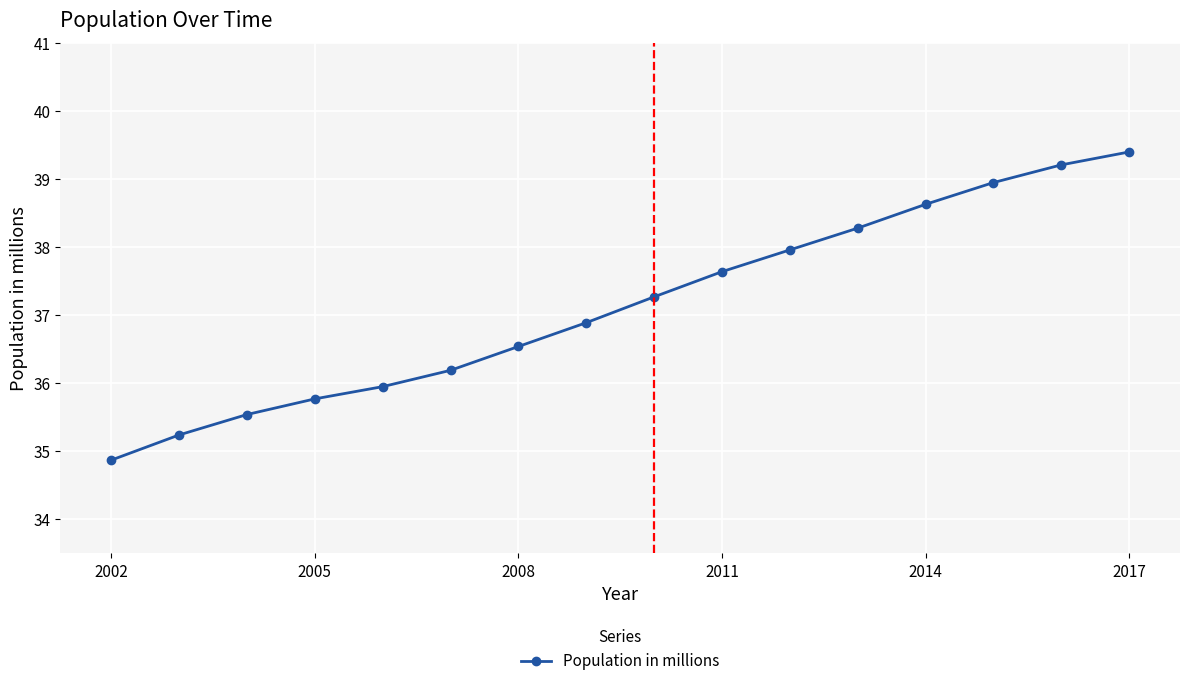

True or false: the data has more than 0 interior local peaks.

False